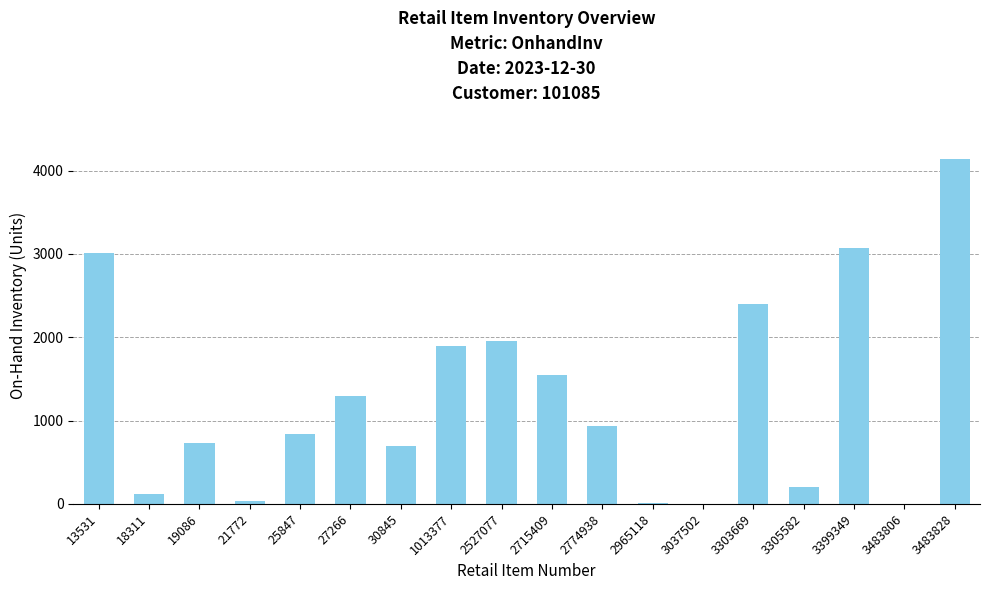

What is the maximum value shown in the chart?

4139